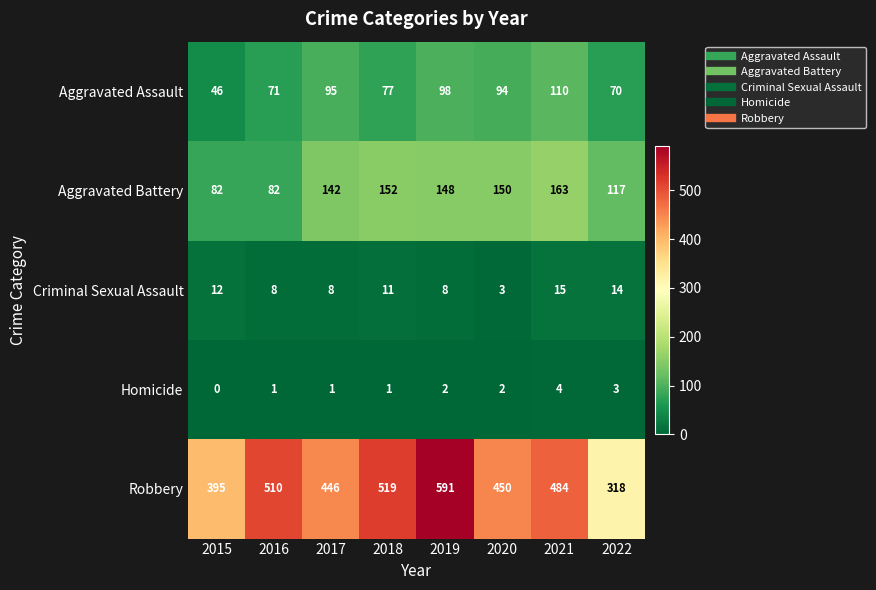

Count the number of categories in the chart.

8